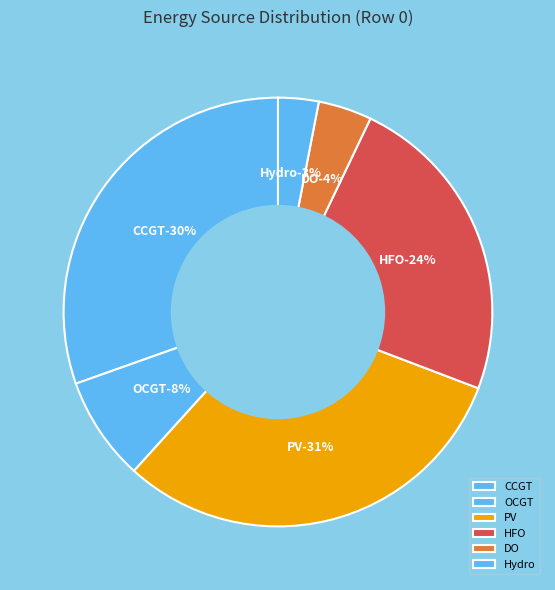

The Wind slice represents 14% of the pie. True or false?

False